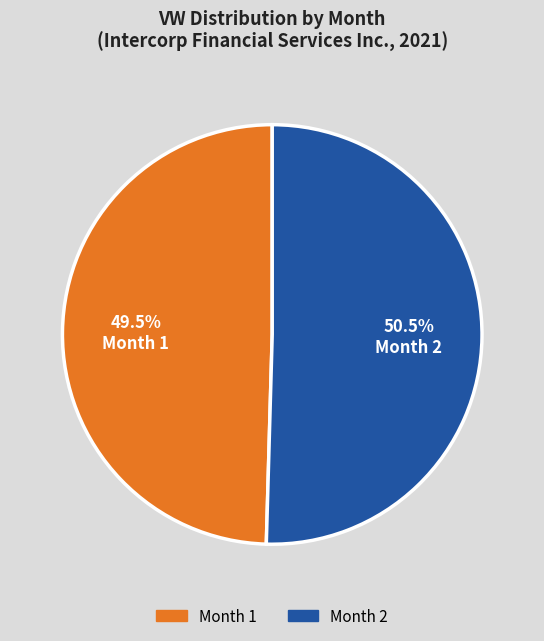

What is the majority slice?

Month 2